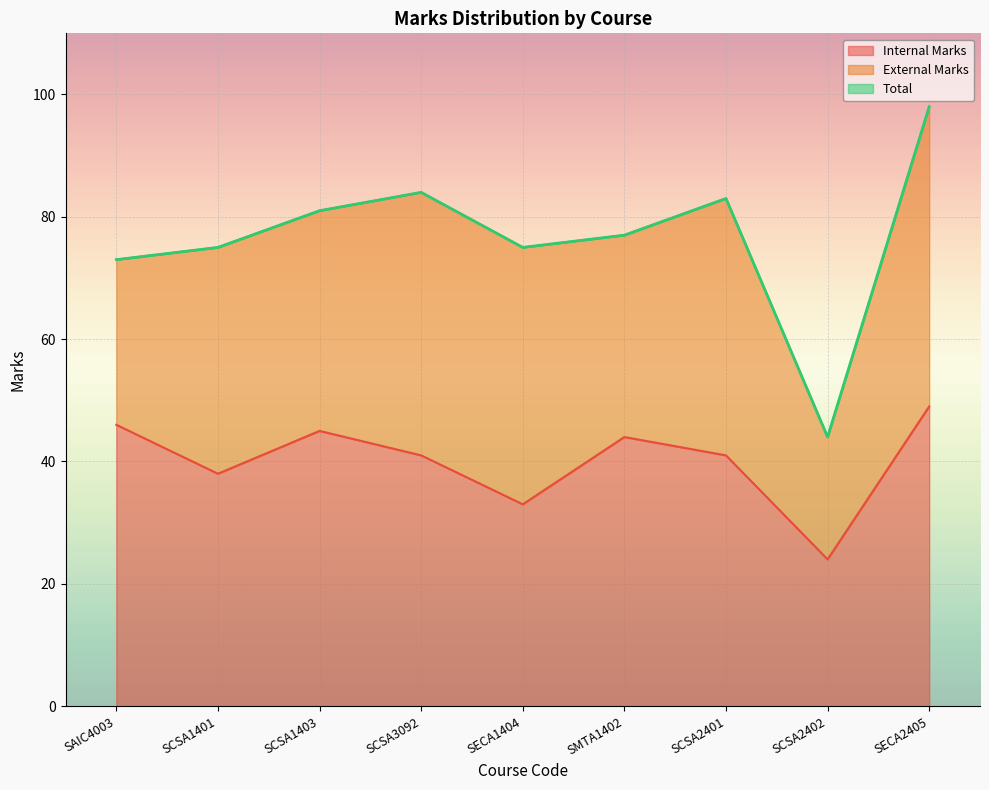

Where is the first local minimum for Internal Marks?

SCSA1401